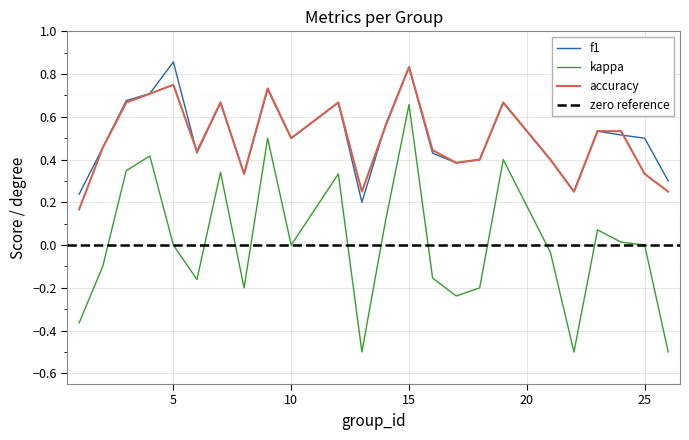

At which category is the sum across all series the highest?

15